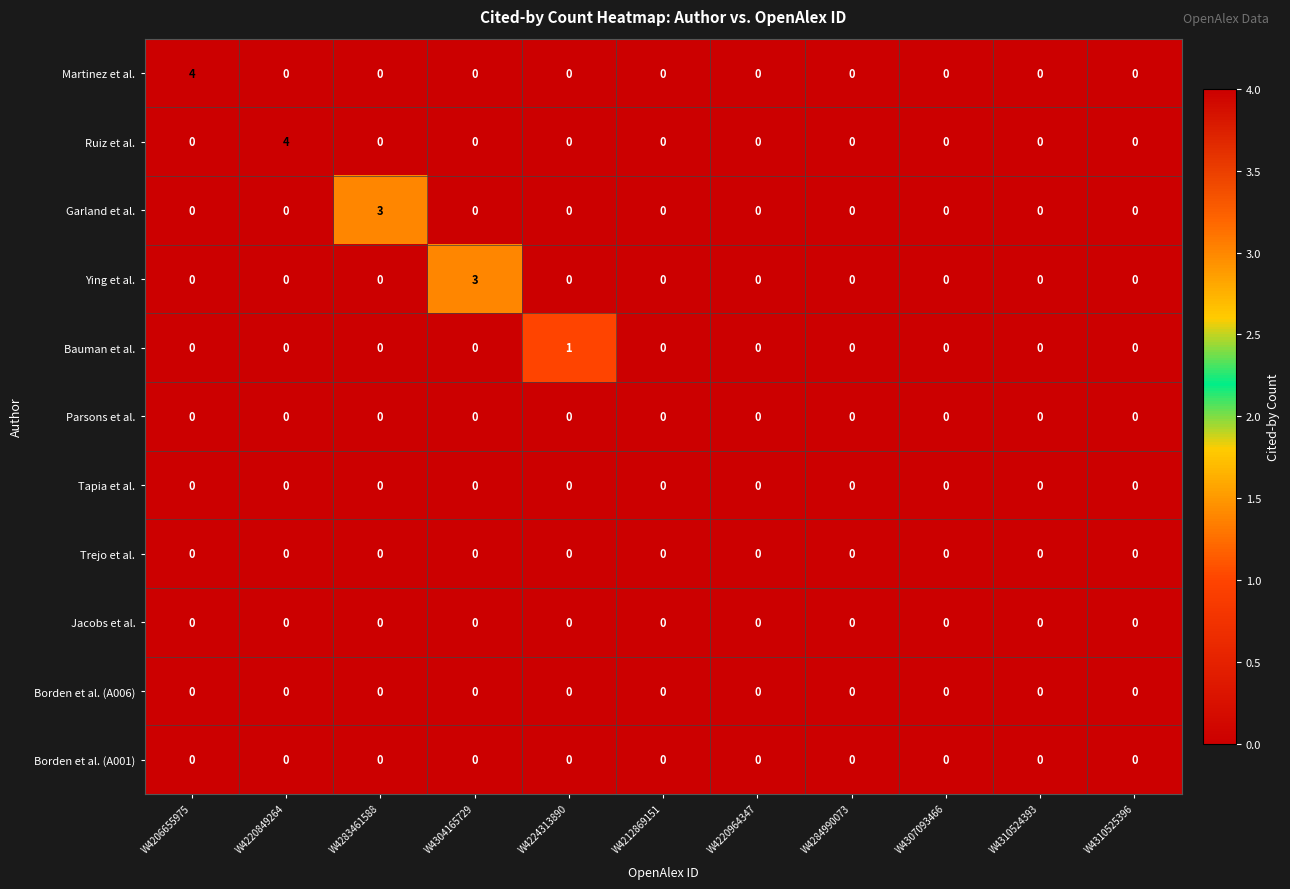

Which series changed the most between W4283461588 and W4224313890?

Garland et al.